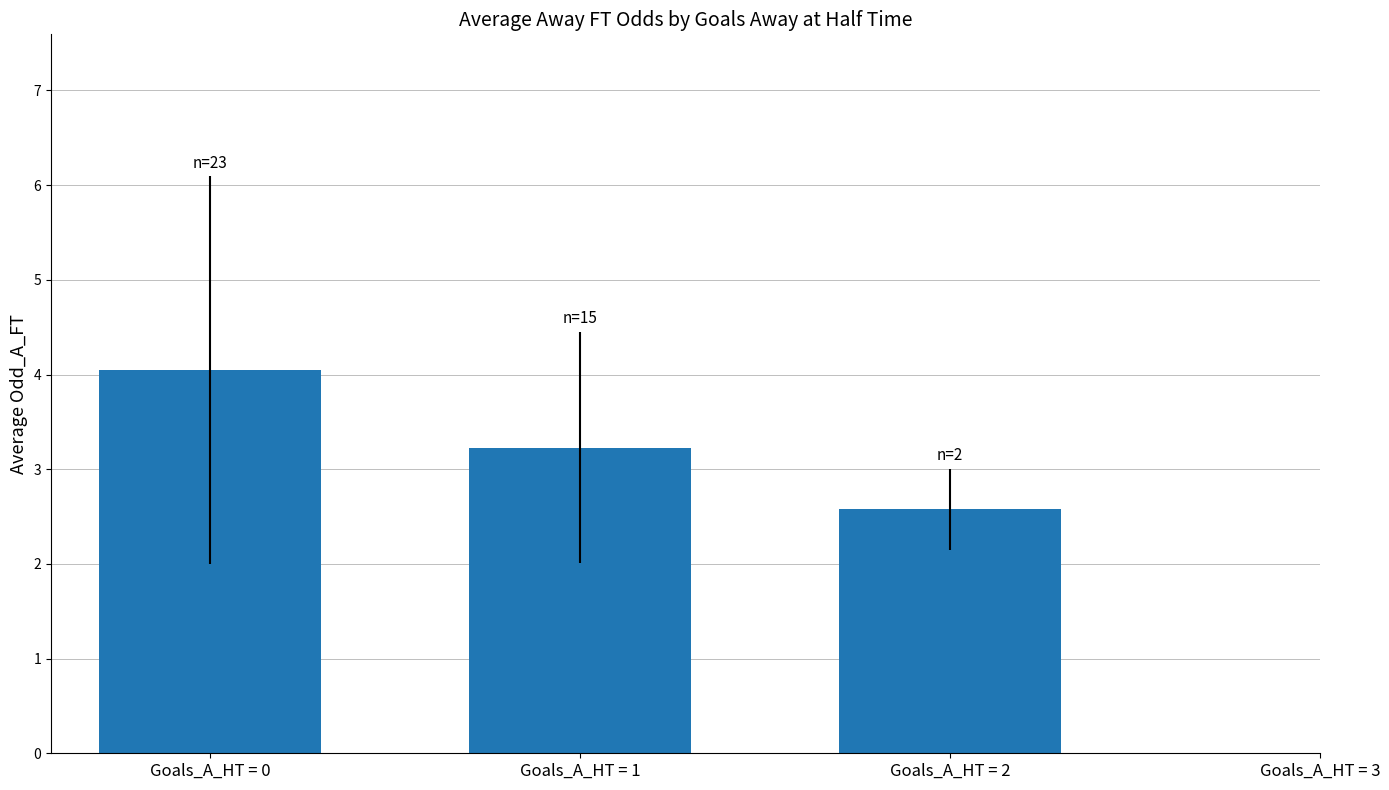

Count the number of values greater than 3.

2